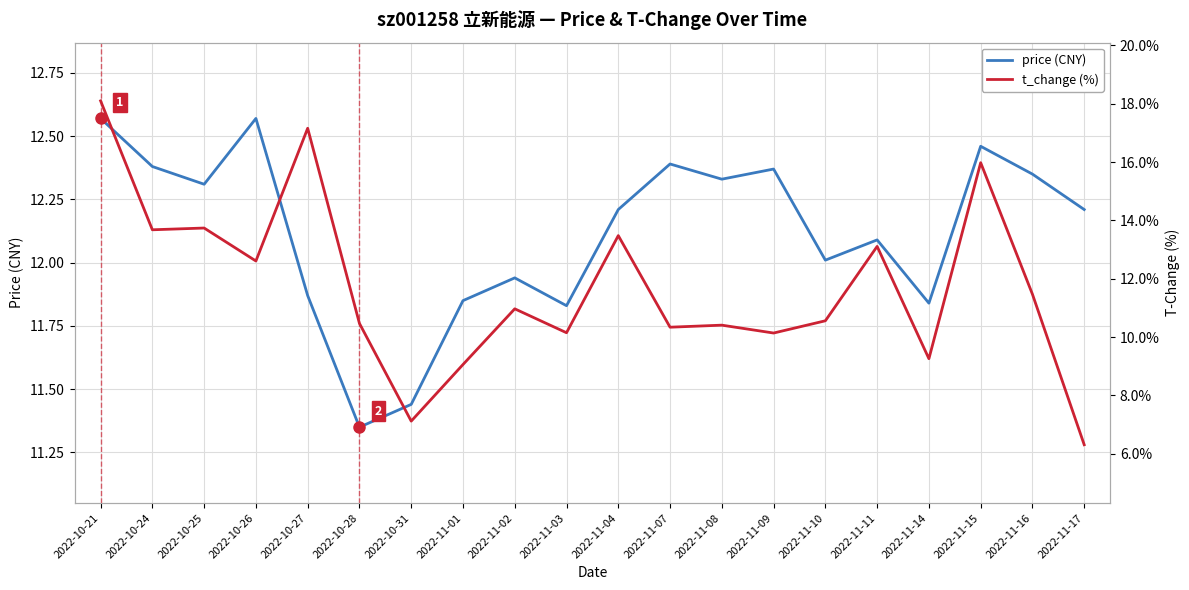

At which category does t_change (%) reach its first local peak?

2022-10-25